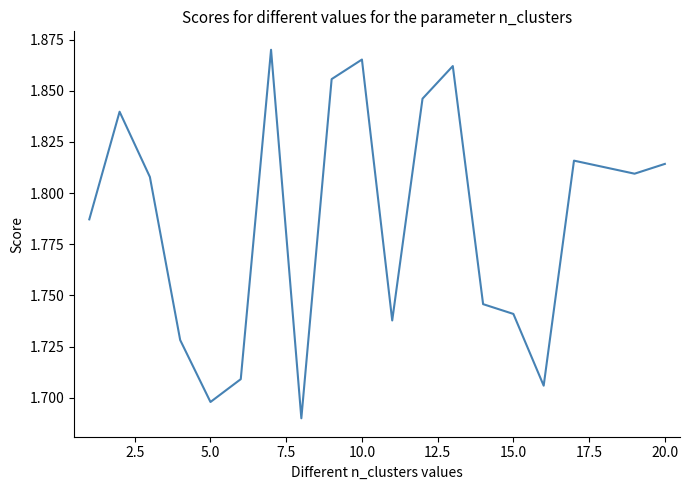

How many lines are shown in the chart?

1